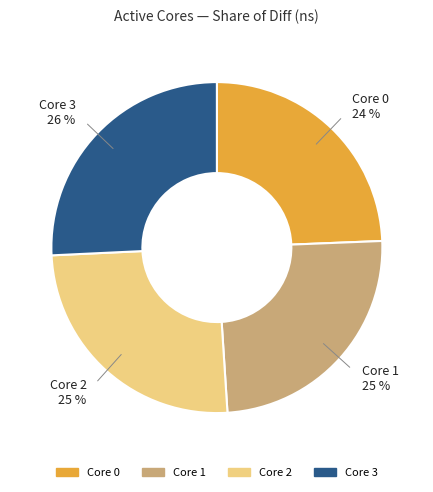

Is there a majority slice in this chart?

No